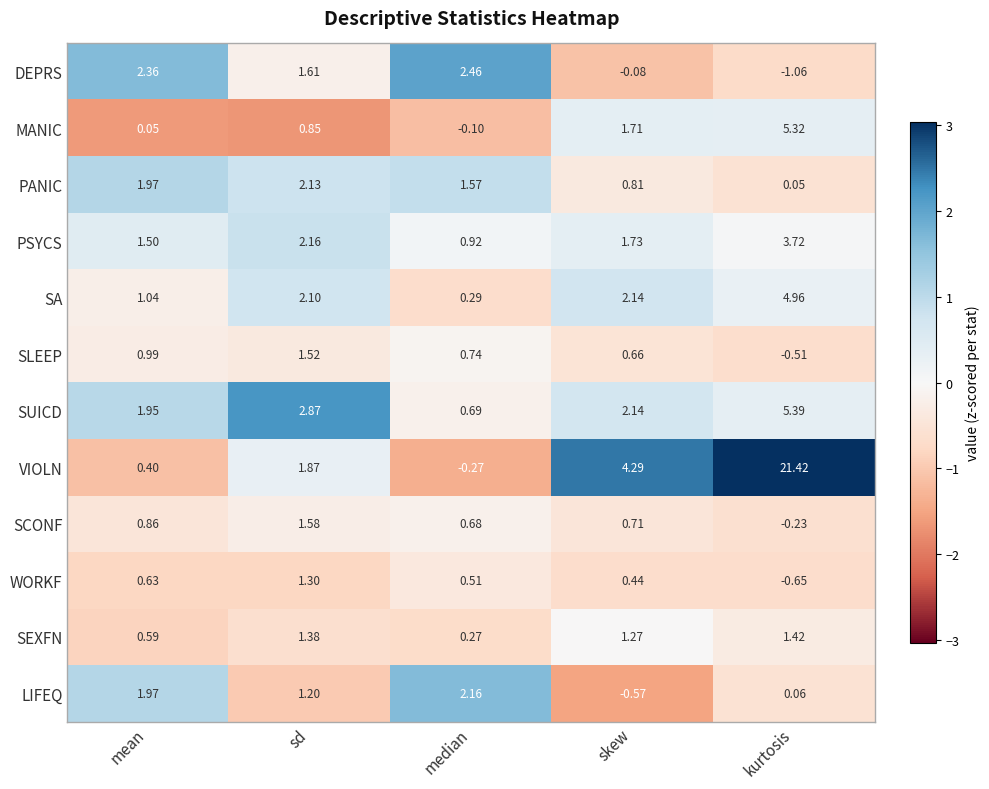

At which category does the chart reach its peak across all series?

kurtosis